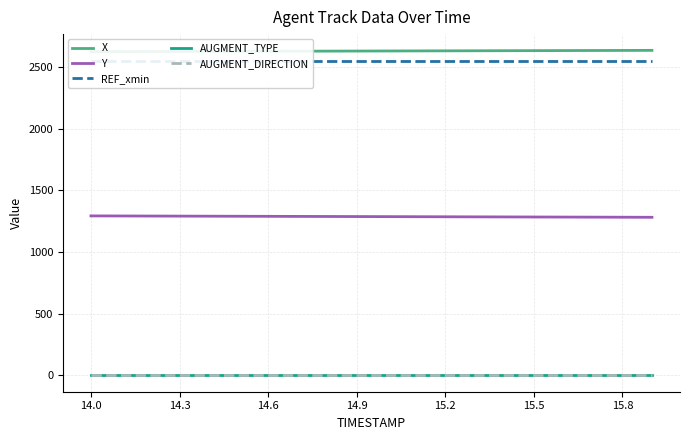

True or false: AUGMENT_DIRECTION and Y cross at least once.

False